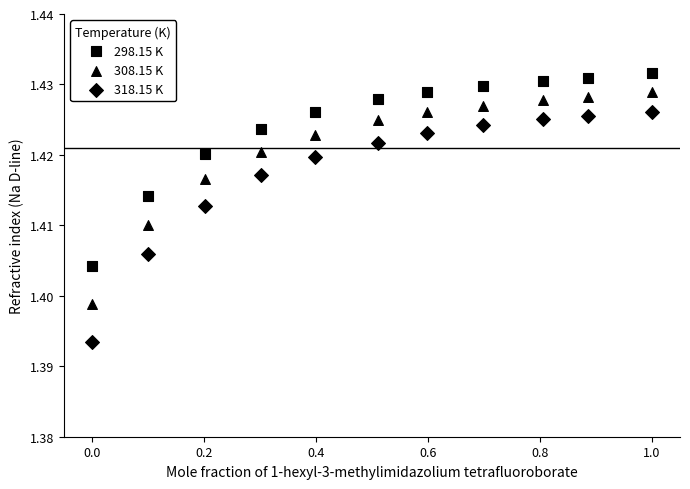

How many data points are displayed?

33